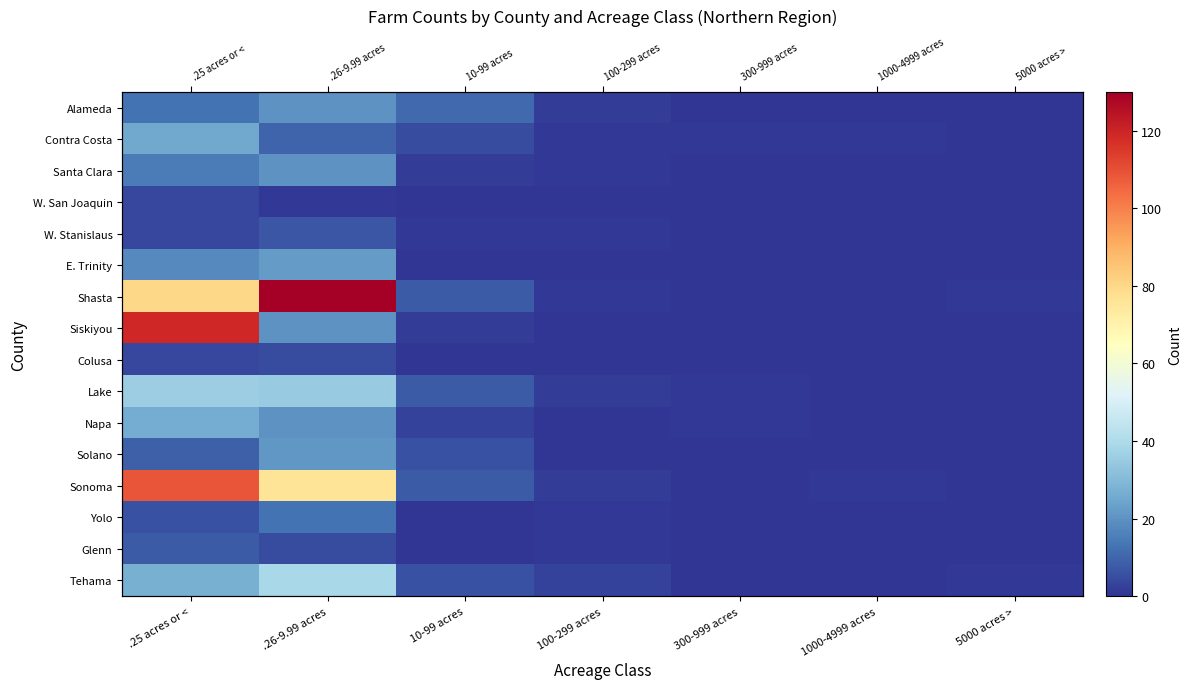

Rank the categories by Santa Clara value from lowest to highest.

300-999 acres, 1000-4999 acres, 5000 acres >, 100-299 acres, 10-99 acres, .25 acres or <, .26-9.99 acres